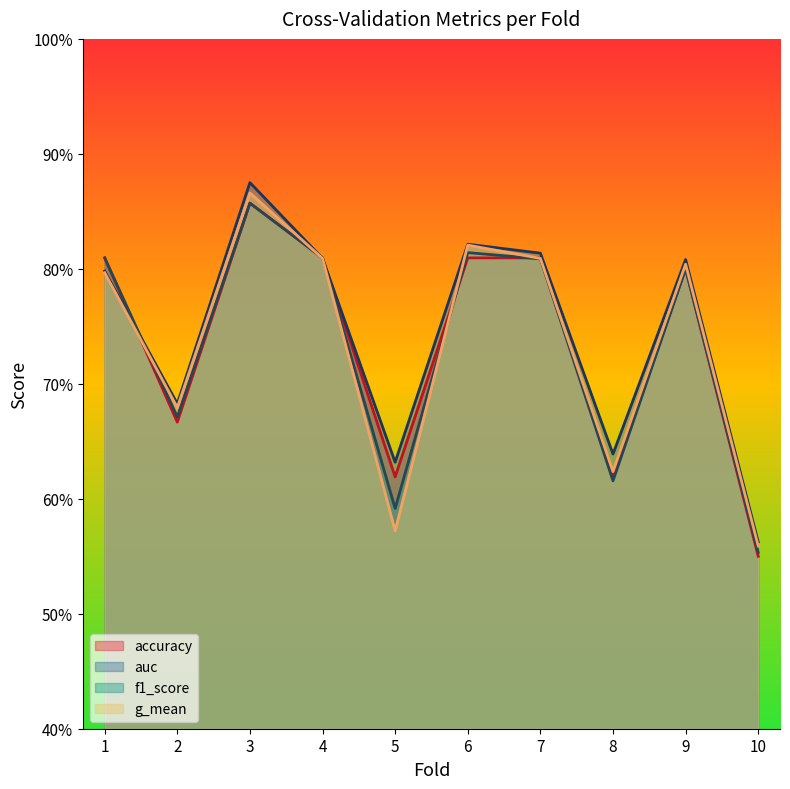

At which label does auc reach its peak?

3